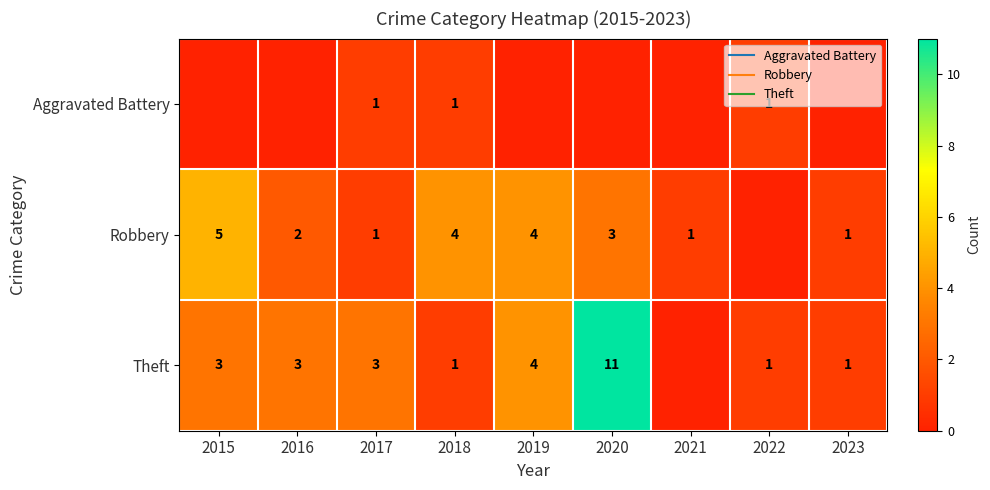

Is it true that Theft equals 1 at 2018?

False